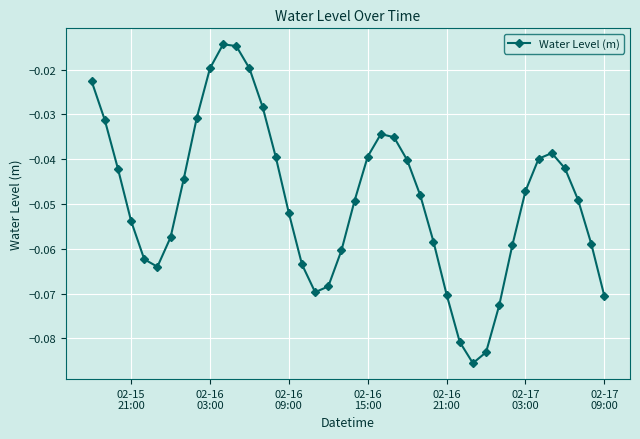

What is the sum of all values?

-2.0